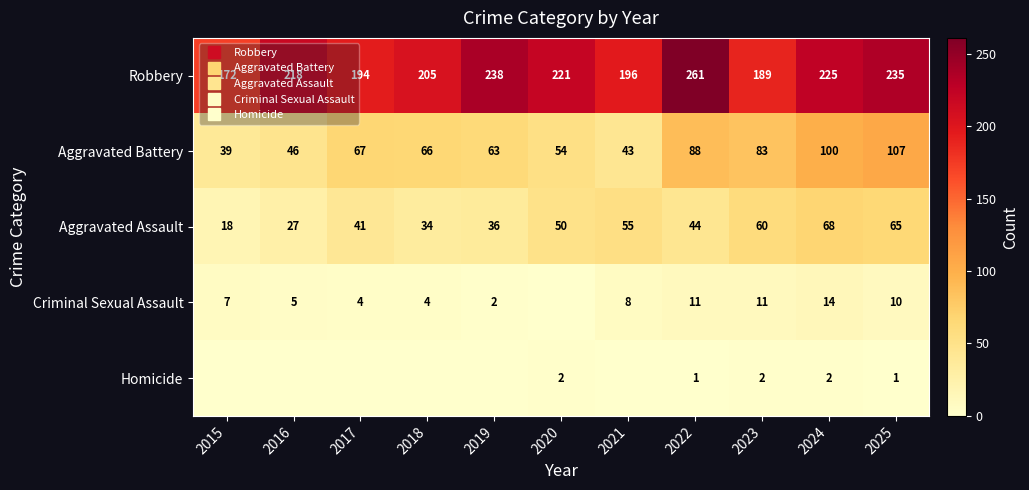

What is the sum of all Aggravated Battery values?

756